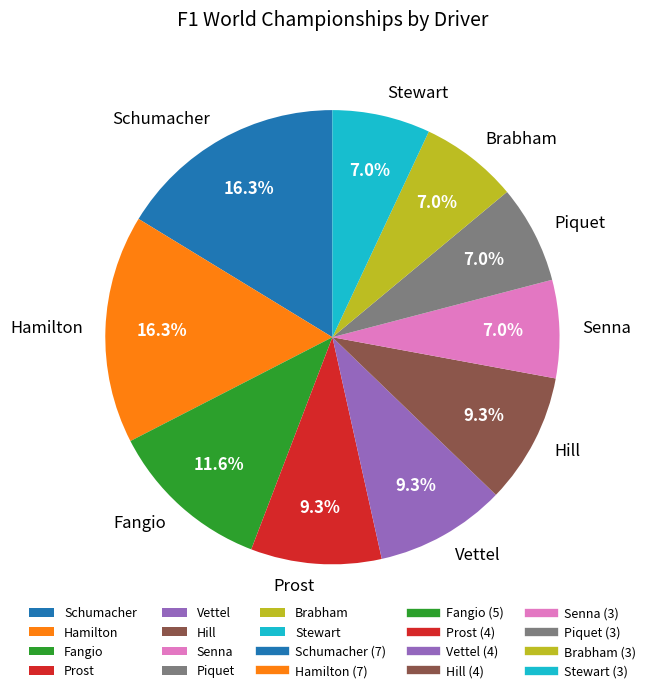

Does Senna account for over 50% of the chart?

No